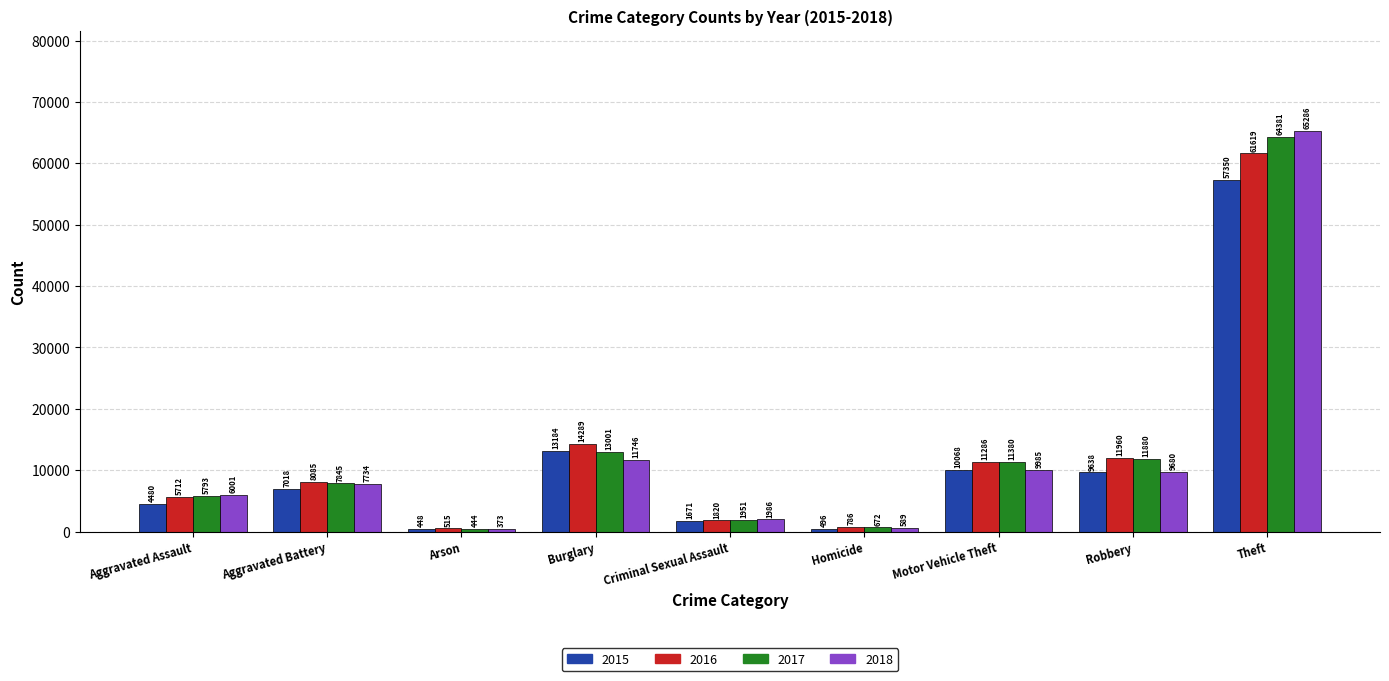

What is the spread (max minus min) of values at Motor Vehicle Theft?

1395